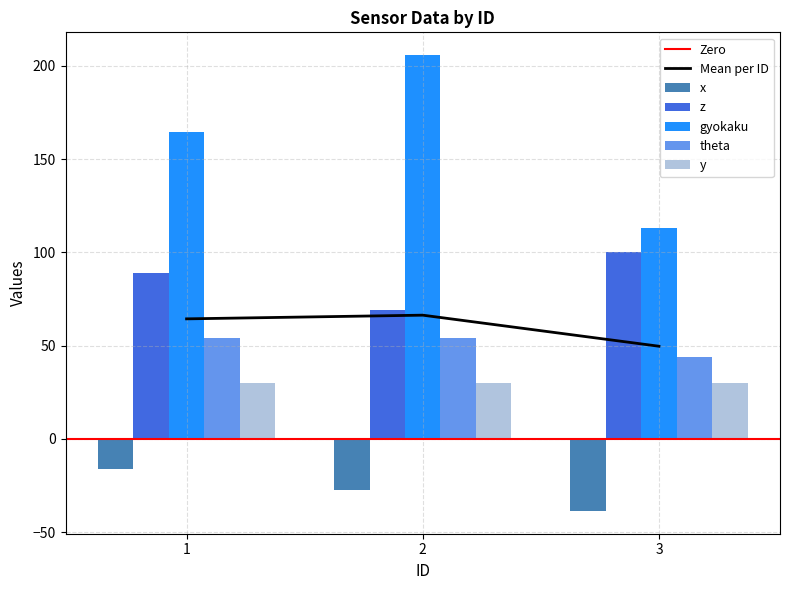

At which label does gyokaku reach its minimum?

3